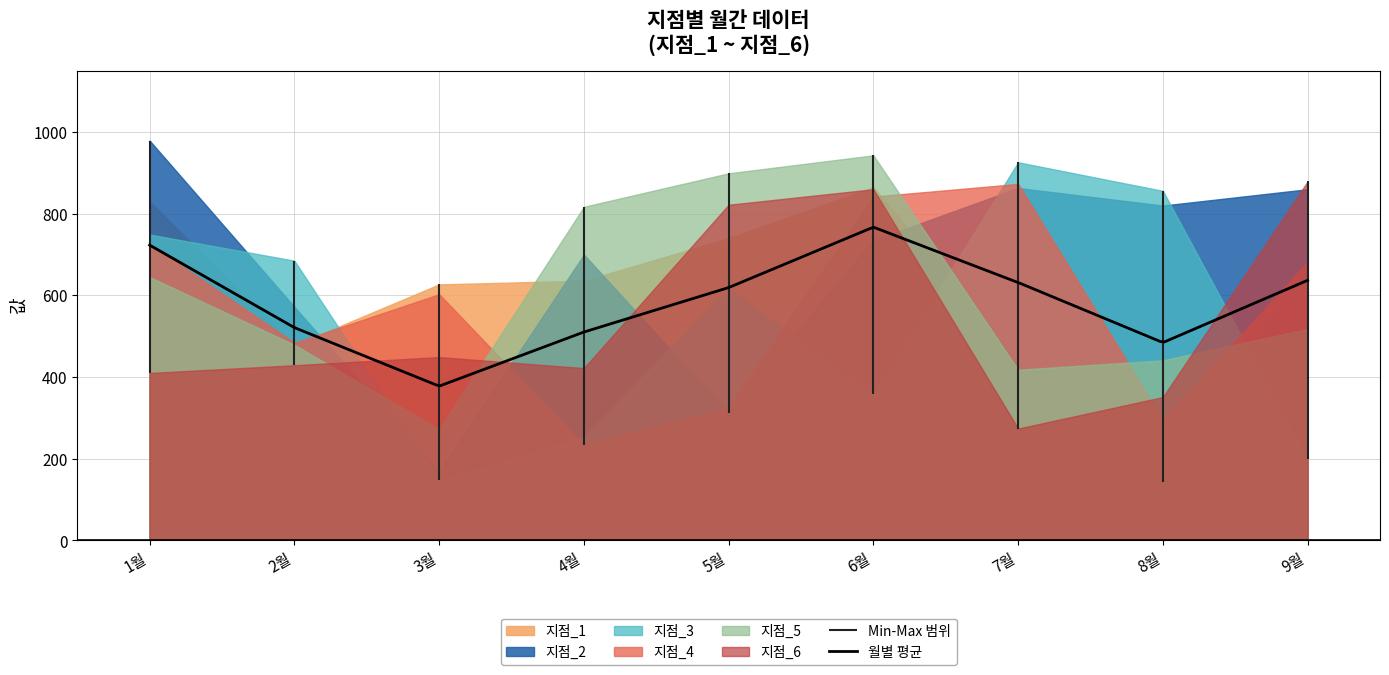

Does the chart have visible grid lines?

Yes